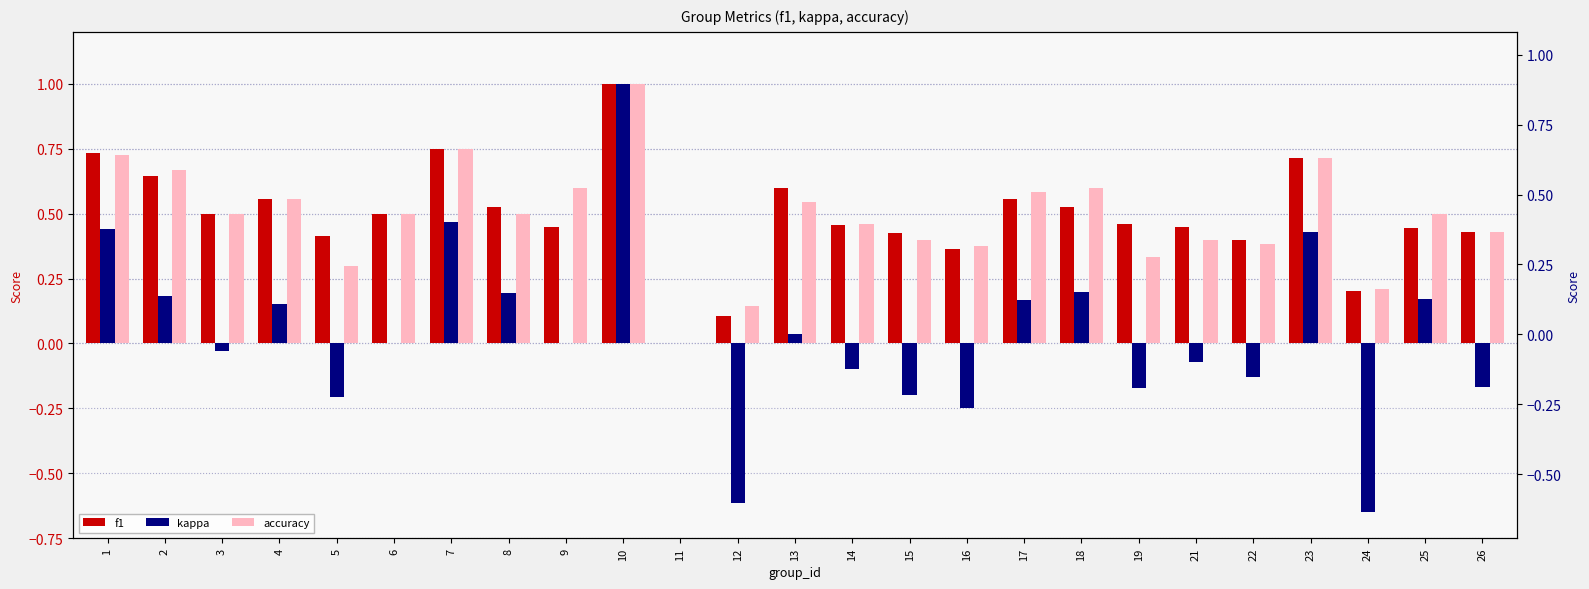

The f1 series shows 0.4 at 25. True or false?

True